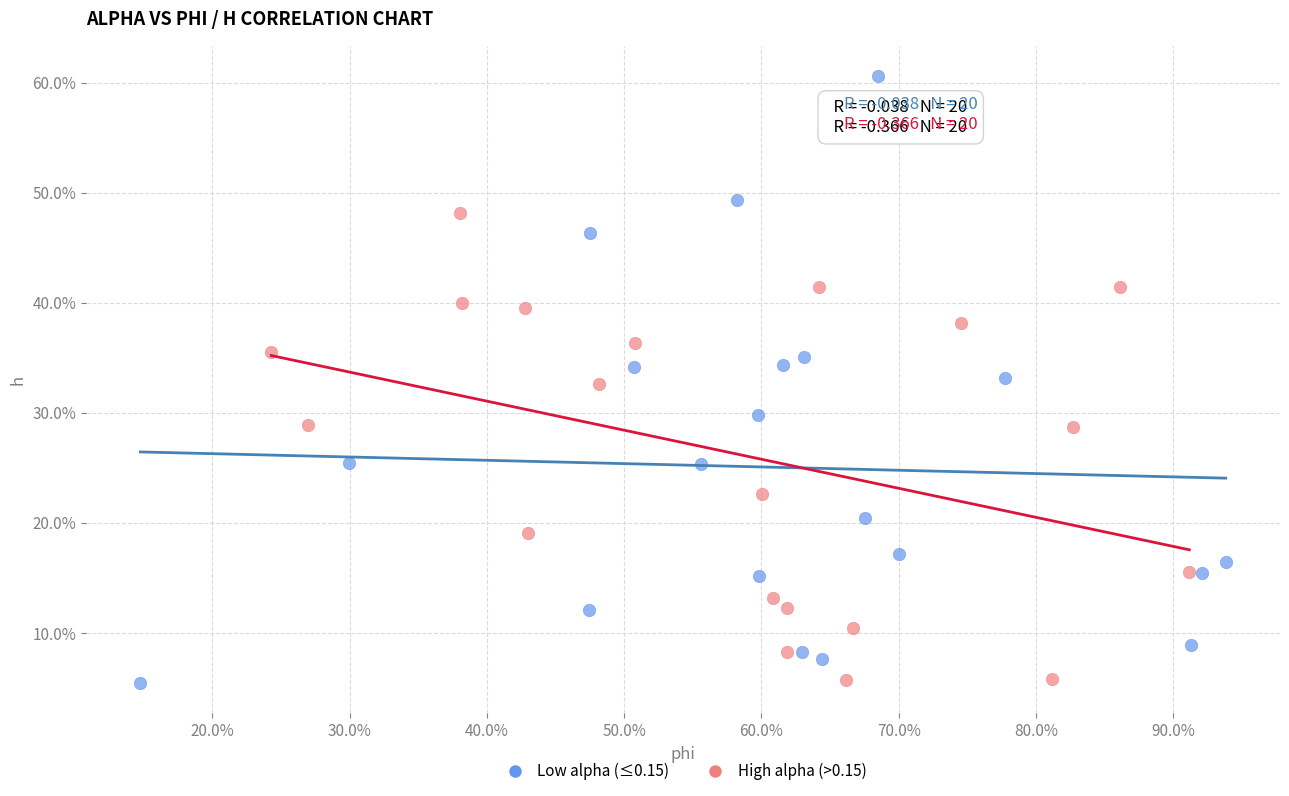

Which series reaches the maximum Y coordinate?

Low alpha (≤0.15)